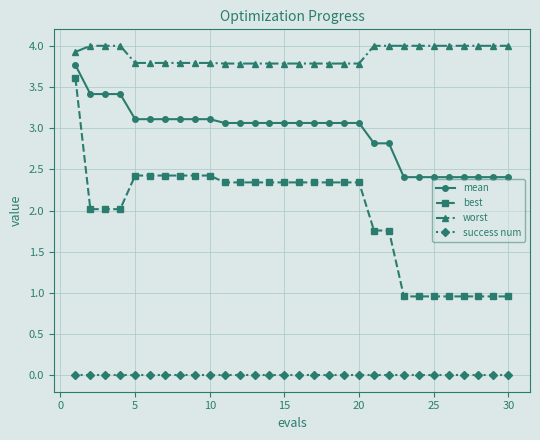

Which series has the largest total across all categories?

worst